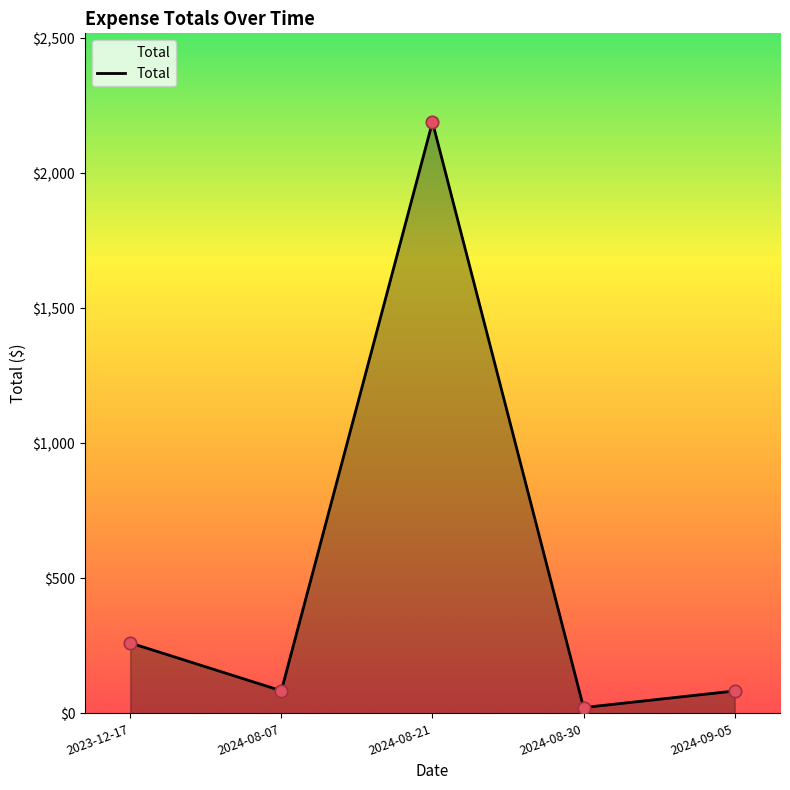

Which has a higher value, 2023-12-17 or 2024-08-07?

2023-12-17